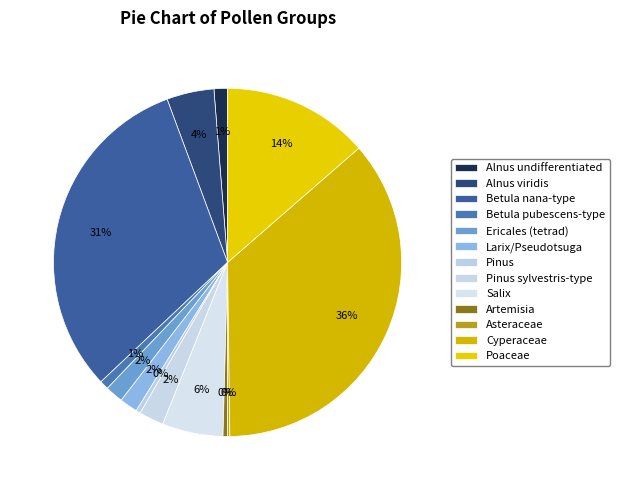

Which category has the biggest portion of the pie?

Cyperaceae